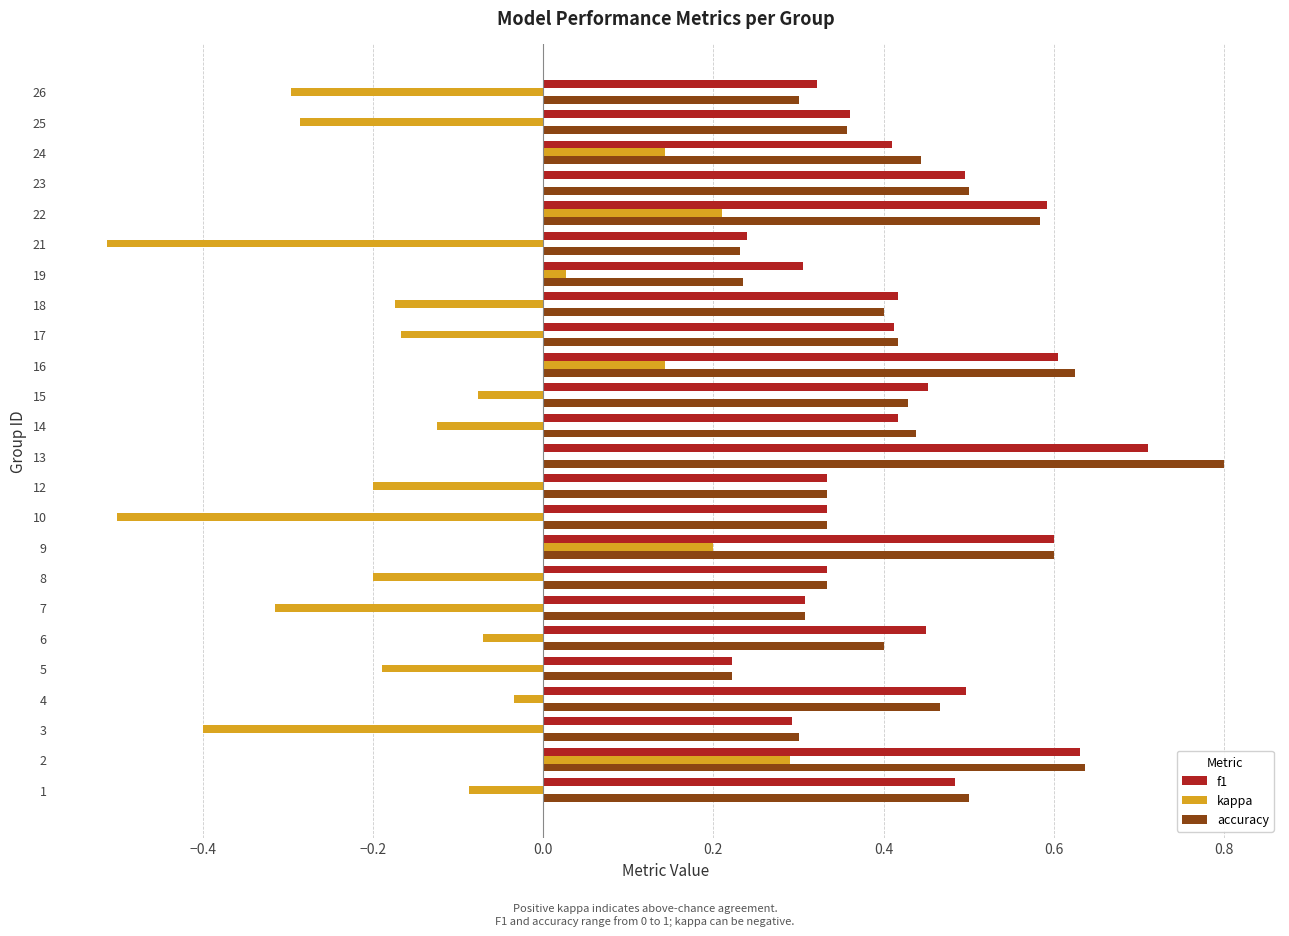

What is the sum of the f1 values at 9 and 24?

1.0